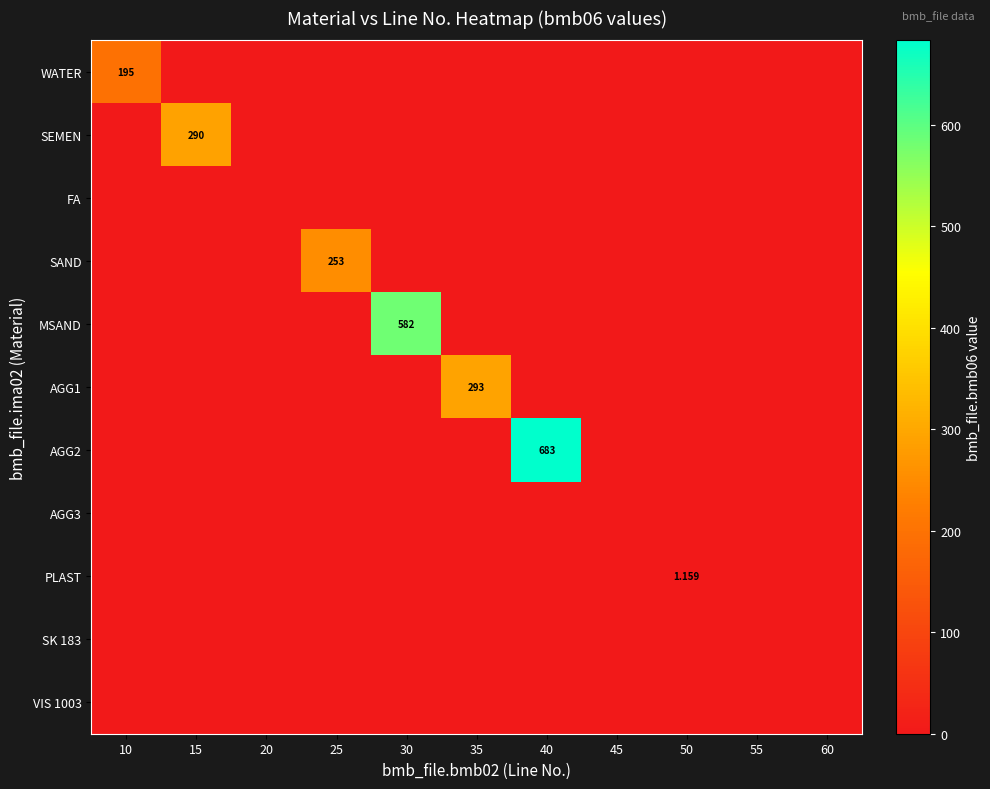

Count the number of data series in this chart.

11